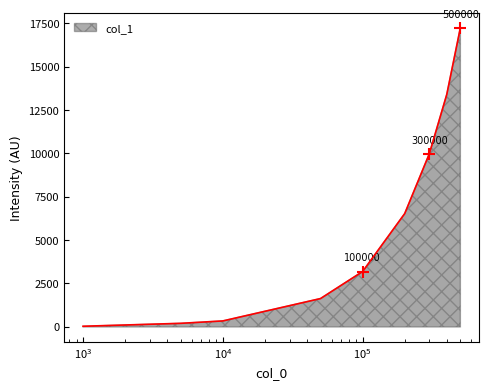

What is the sum of all values?

52546